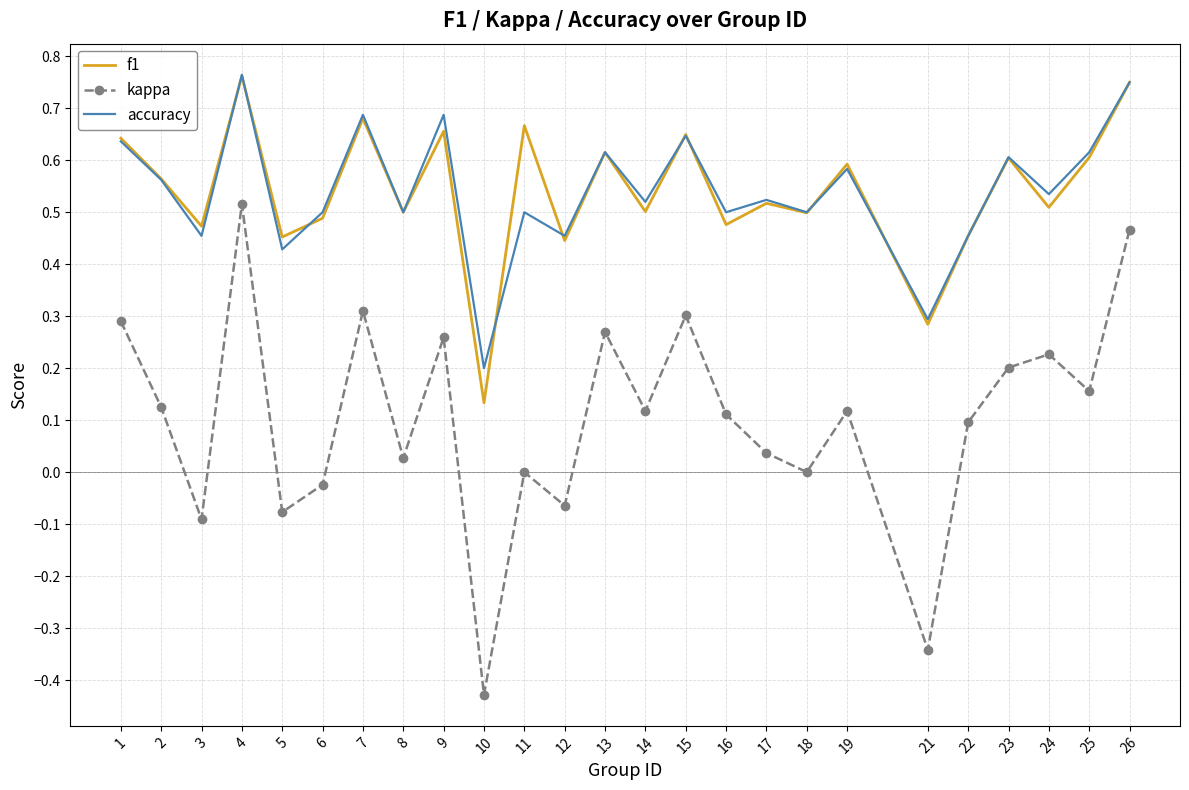

At which label does accuracy reach its minimum?

10